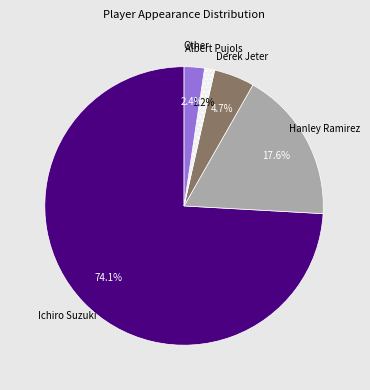

Count the number of slices in the pie.

5